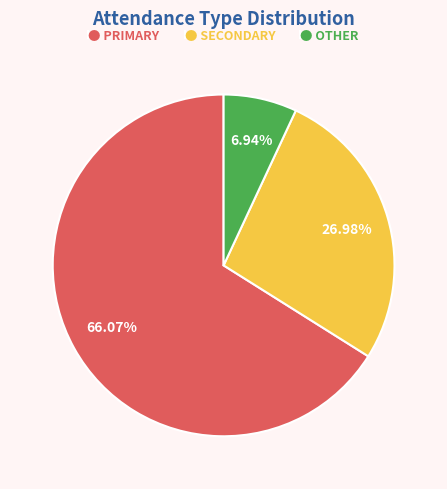

Does any single category account for the majority?

Yes